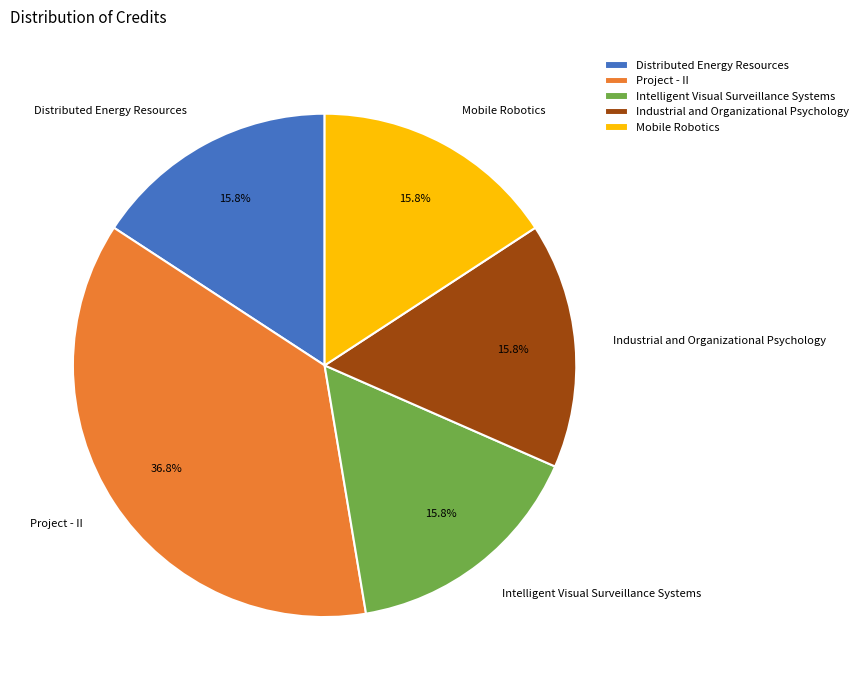

Does Project - II account for over 50% of the chart?

No